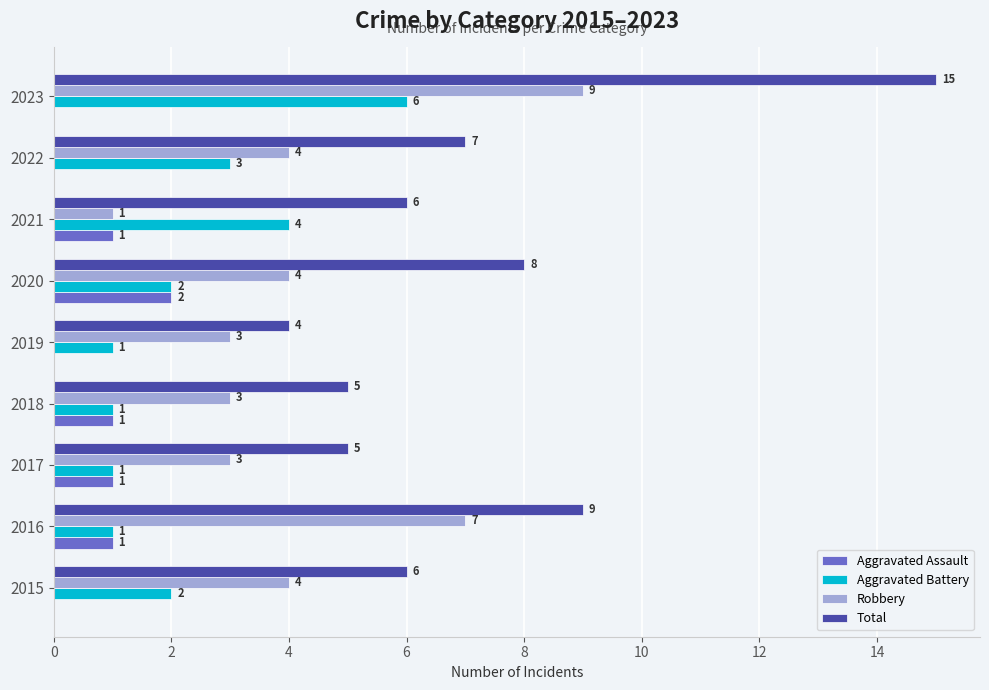

Which series has the largest total across all categories?

Total